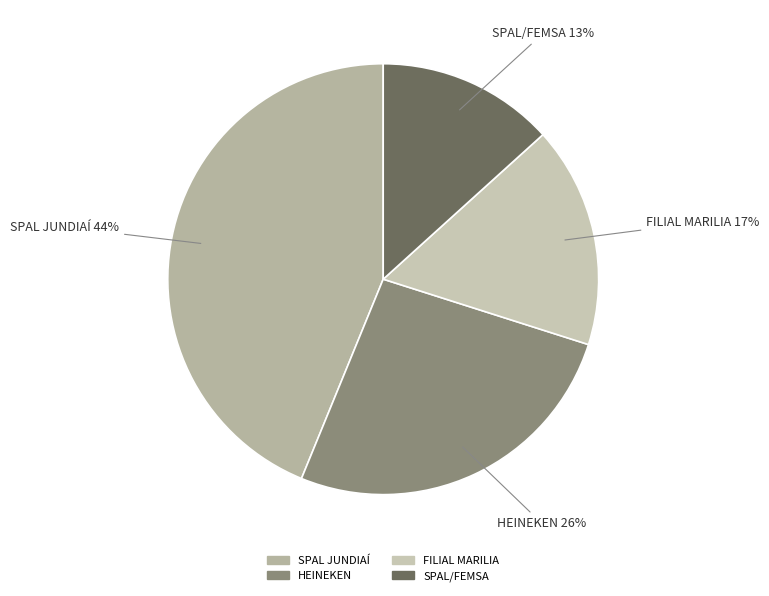

How many segments does this pie chart have?

4